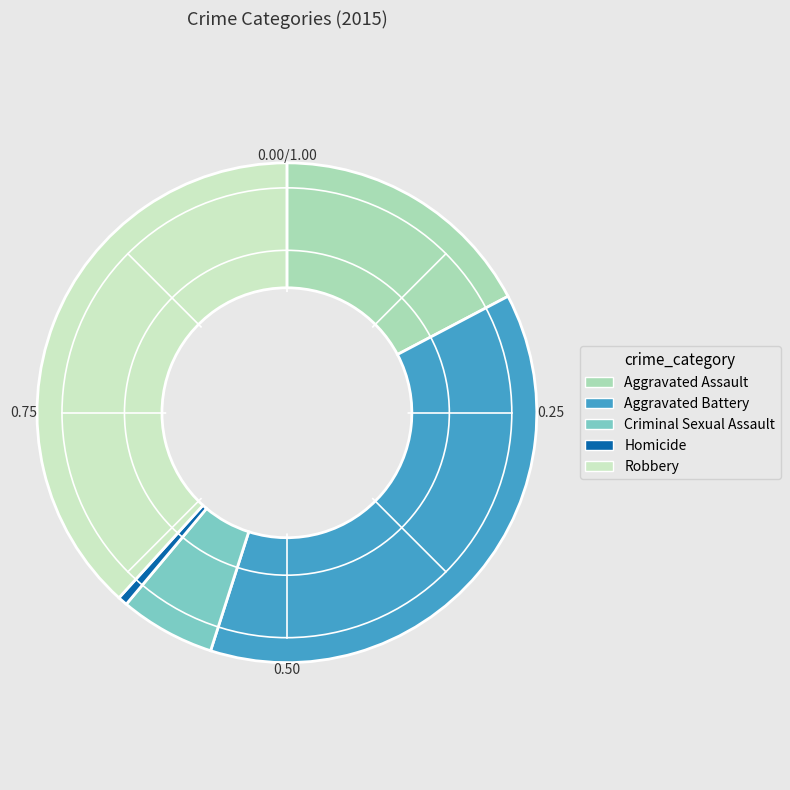

Is there any slice that represents more than half of the pie?

No